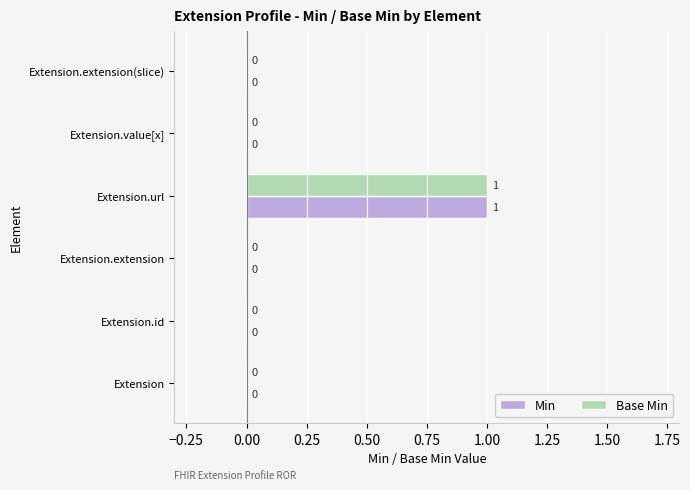

How many values in Min are above zero?

1